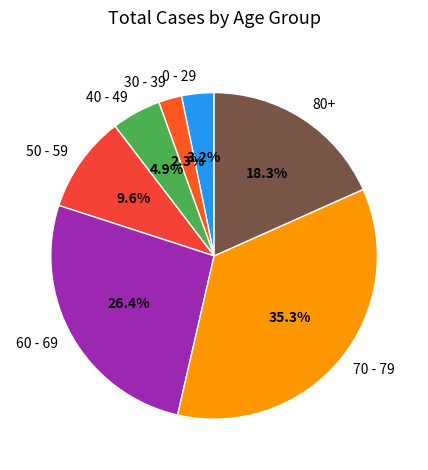

Approximately how many times larger is the value at 80+ compared to 70 - 79?

0.5